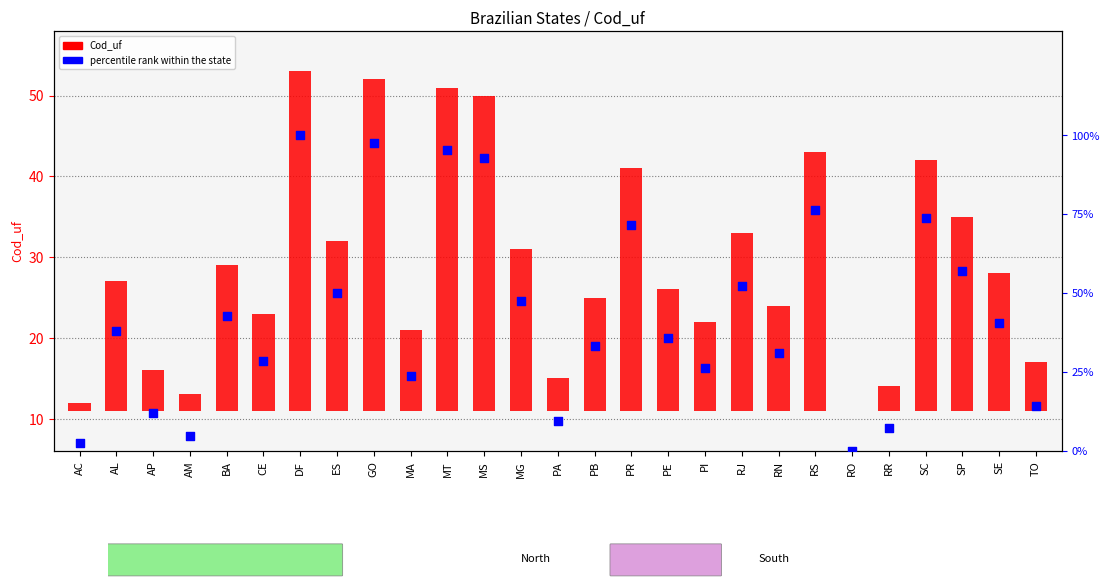

Is the value of Cod_uf at DF greater than the value of percentile rank within the state at AM?

Yes